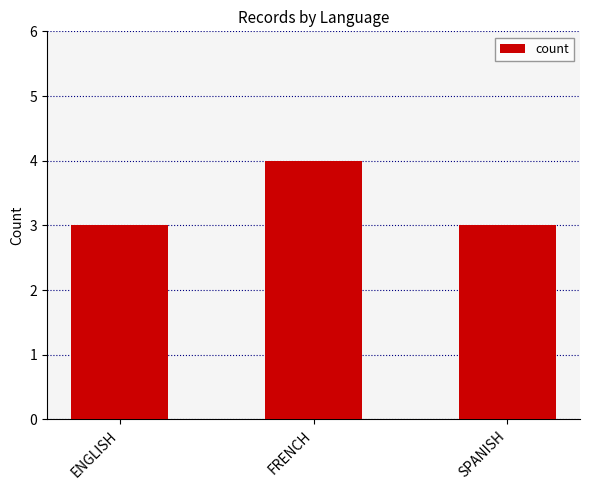

What is the minimum value shown in the chart?

3